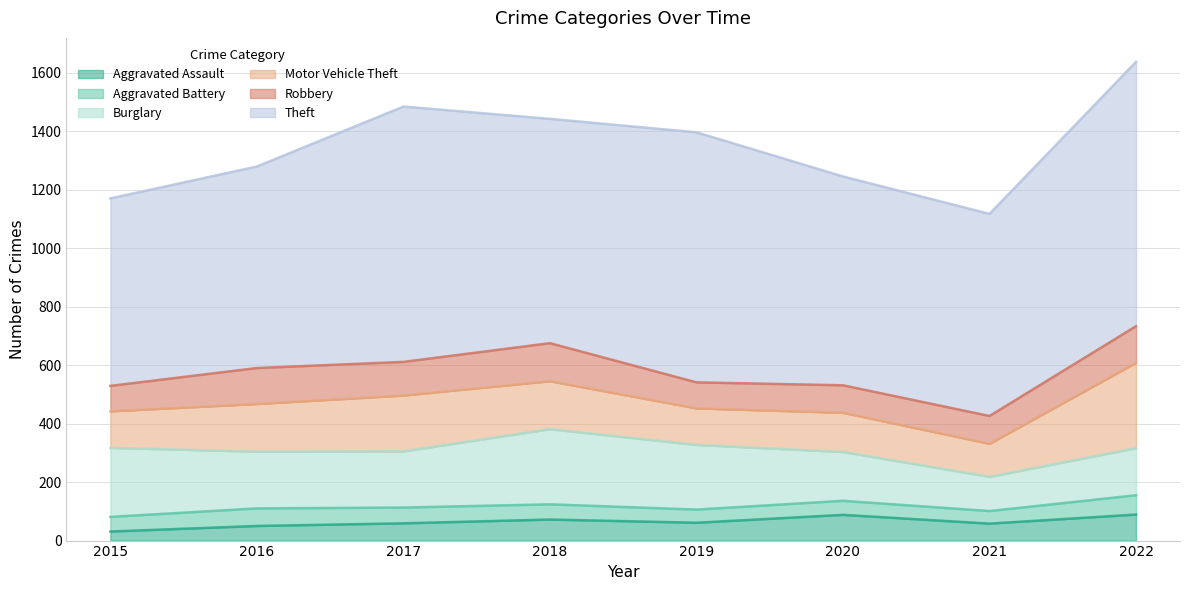

Rank the categories by Theft value from lowest to highest.

2015, 2016, 2021, 2020, 2018, 2019, 2017, 2022